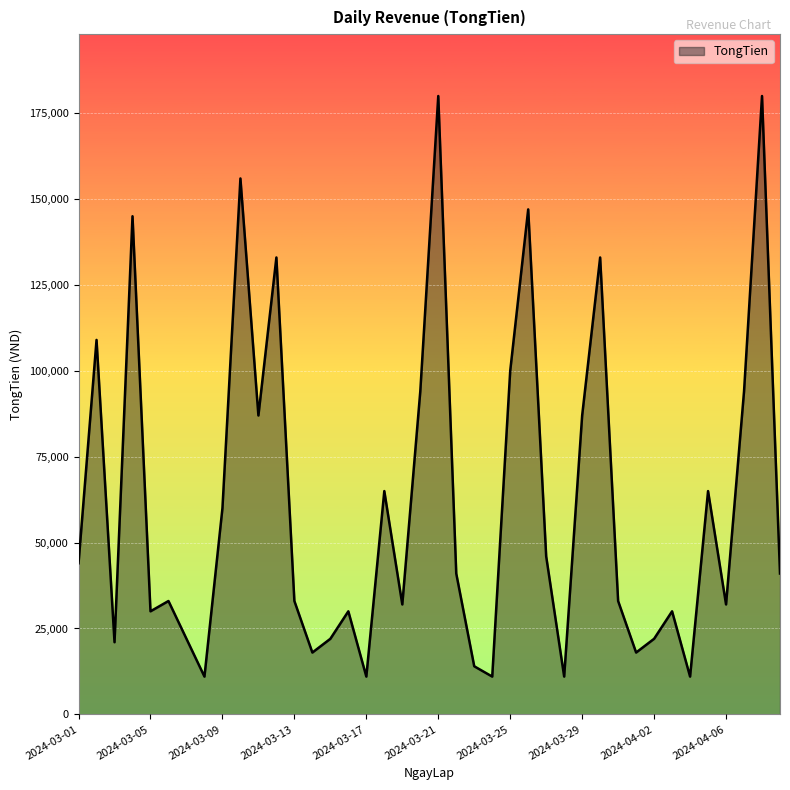

What is the smallest value displayed?

11000